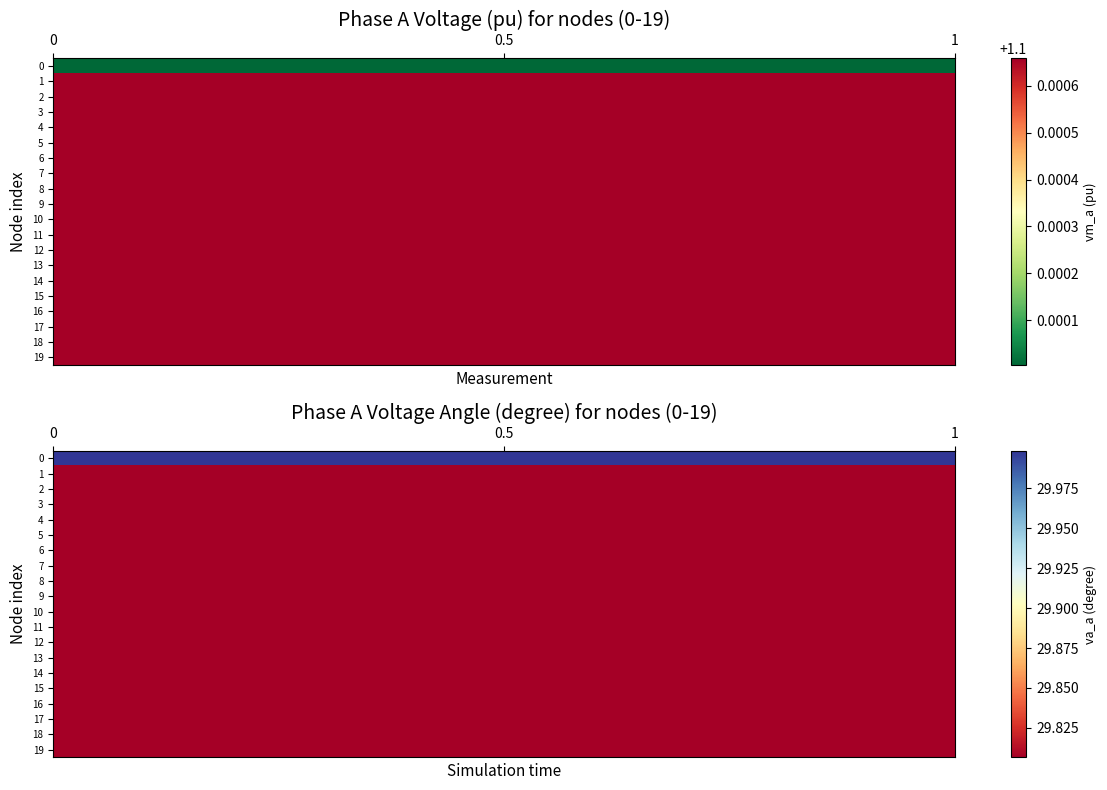

What value does the vm_a series have at vm_a?

1.1